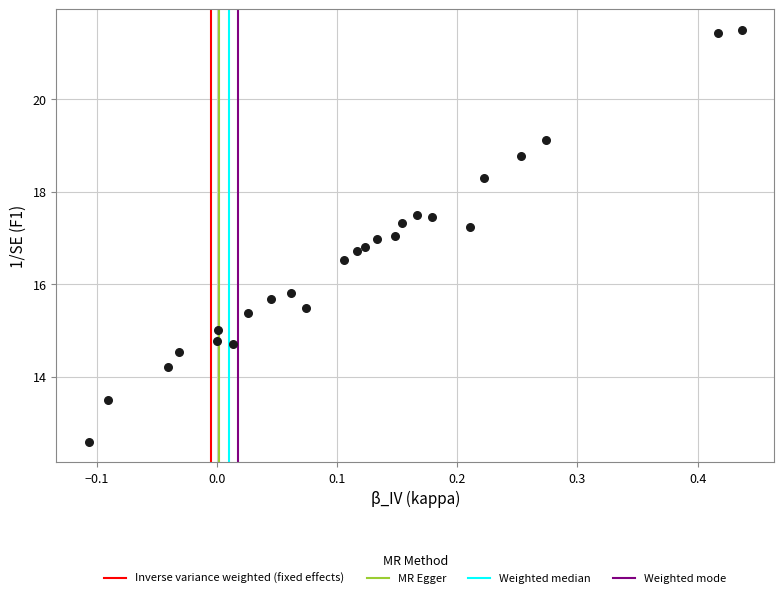

What is the range of Y values (max minus min)?

8.9